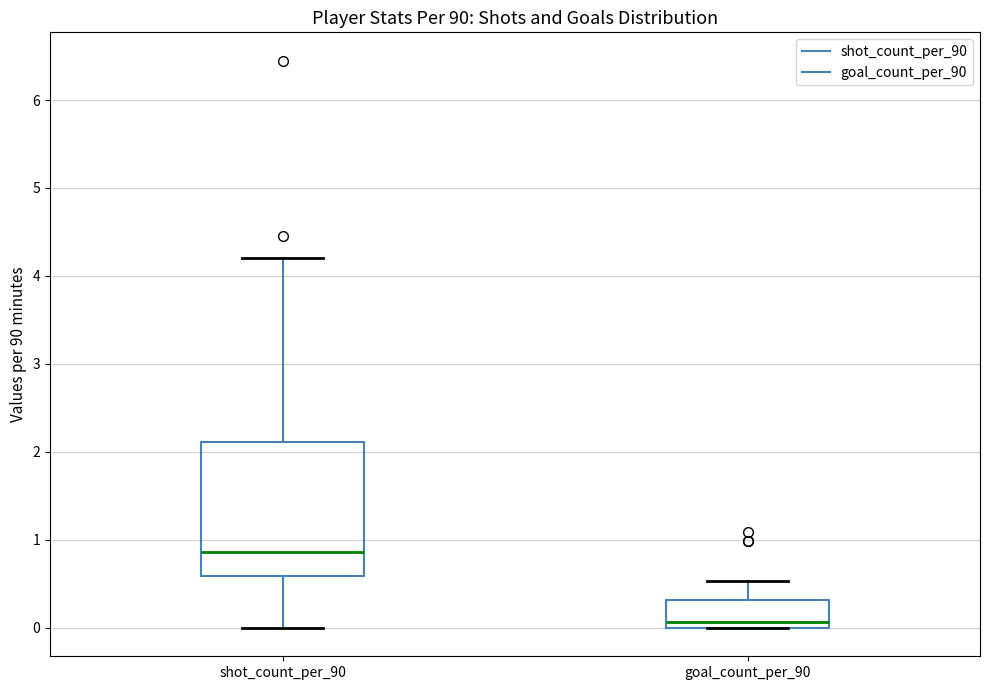

Which box has the lowest median line?

goal_count_per_90